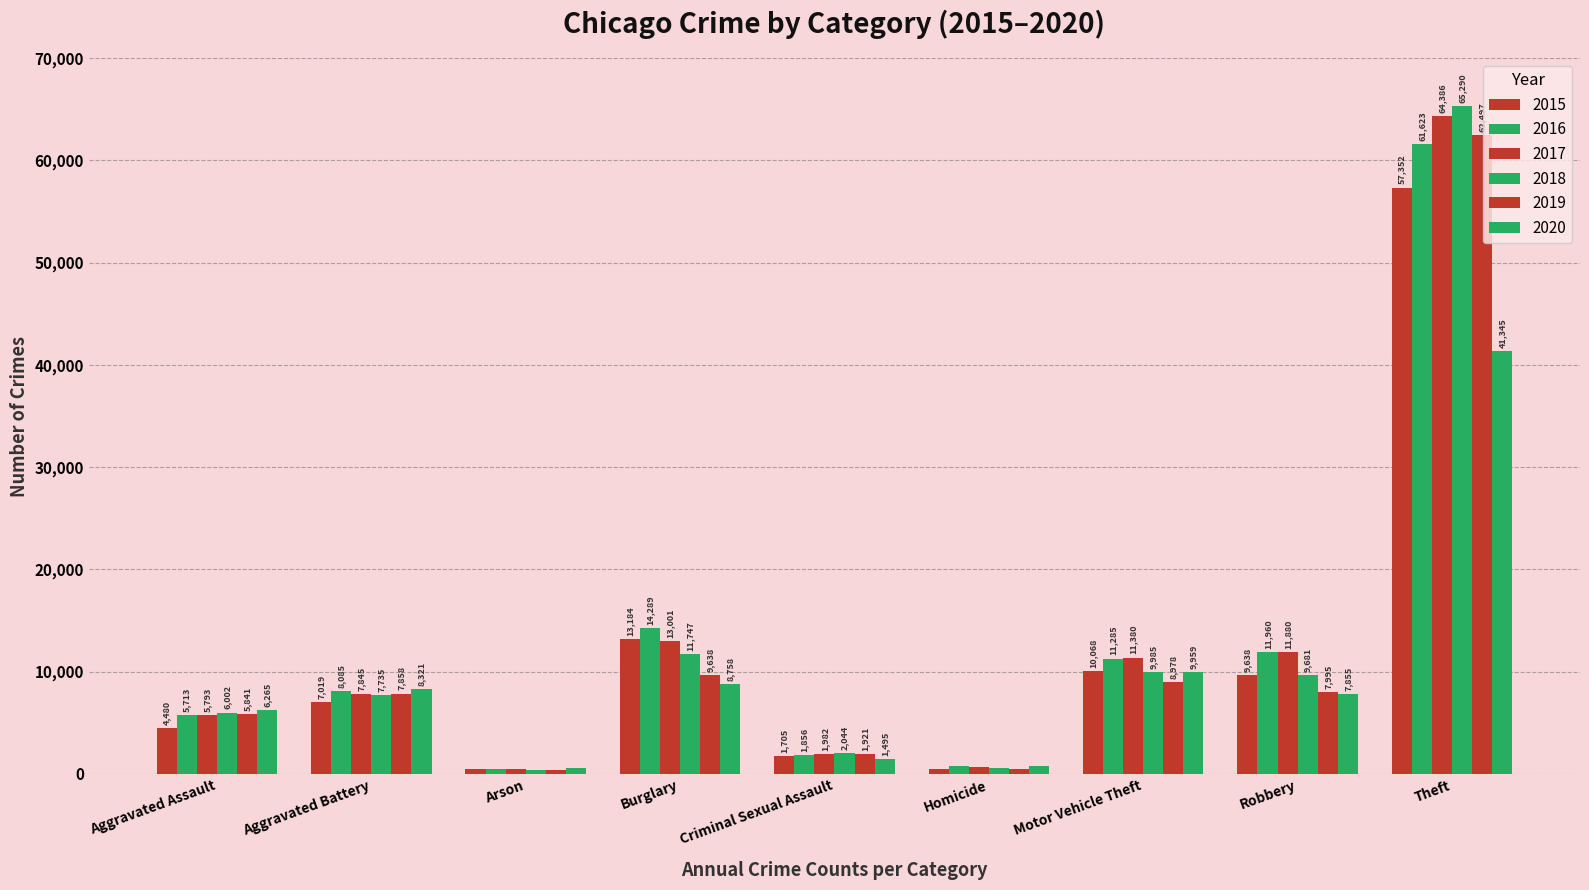

At how many categories does at least one series exceed 39601?

1